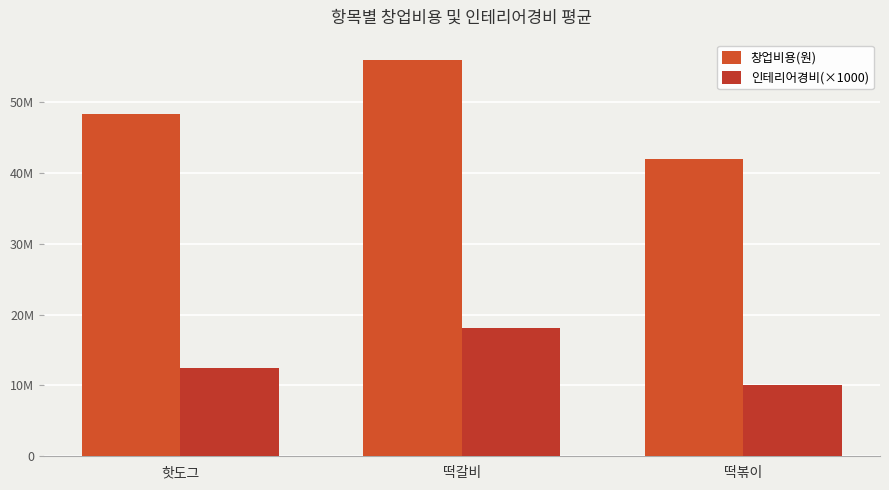

How many 창업비용(원) values are between 42000000 and 56002166?

3